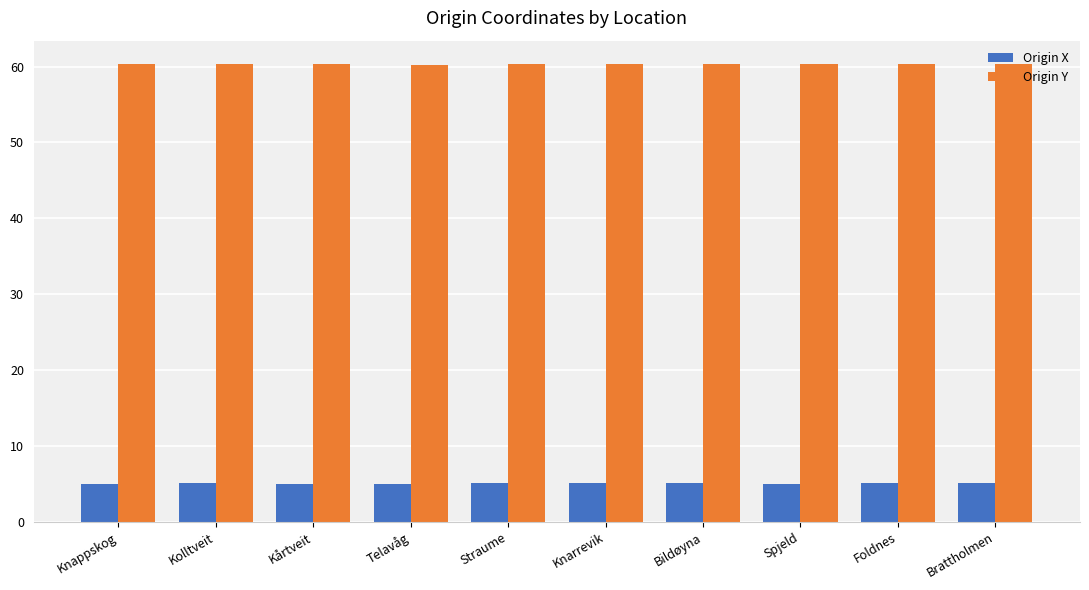

Which series has the widest spread of values?

Origin X